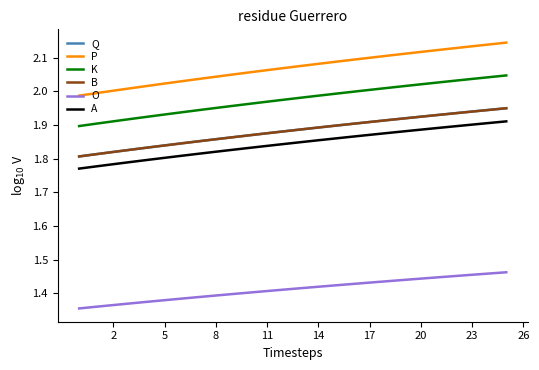

The value of K at 26 is 3.1. True or false?

False